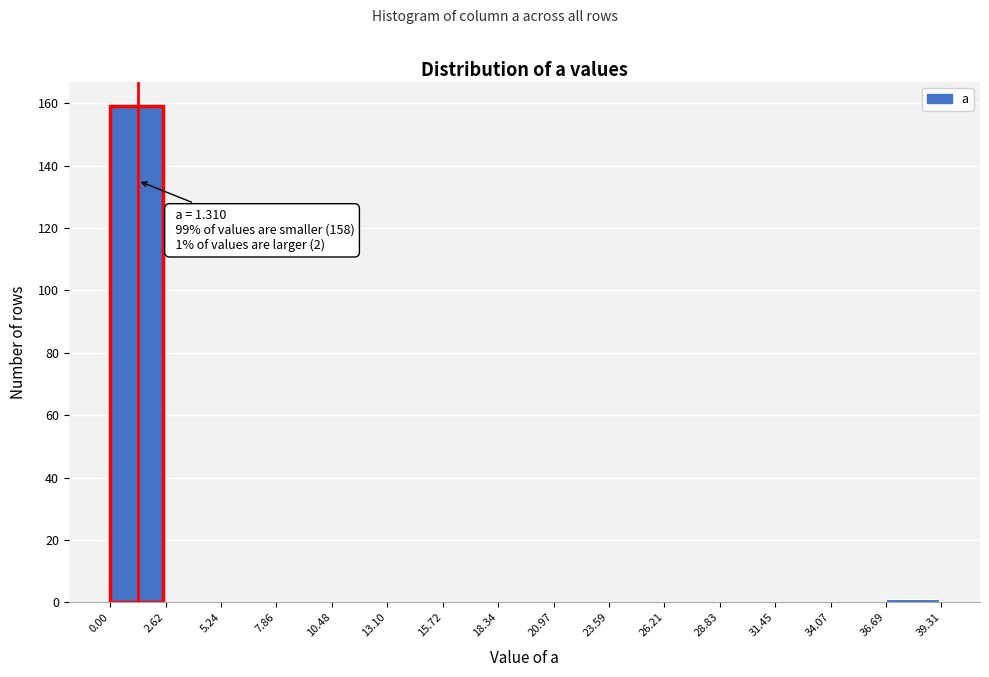

Over which range of the x-axis is the bar tallest?

0.00 to 2.62